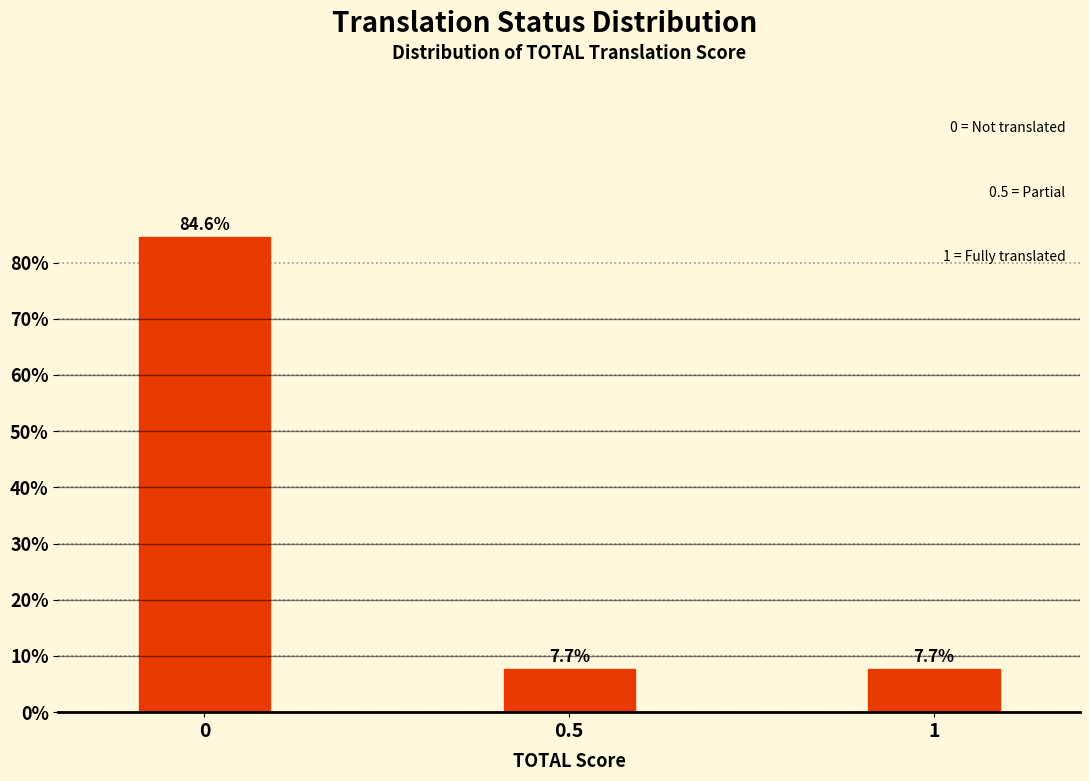

Reading right to left, transcribe all the data shown in this chart.

7.7	7.7	84.6